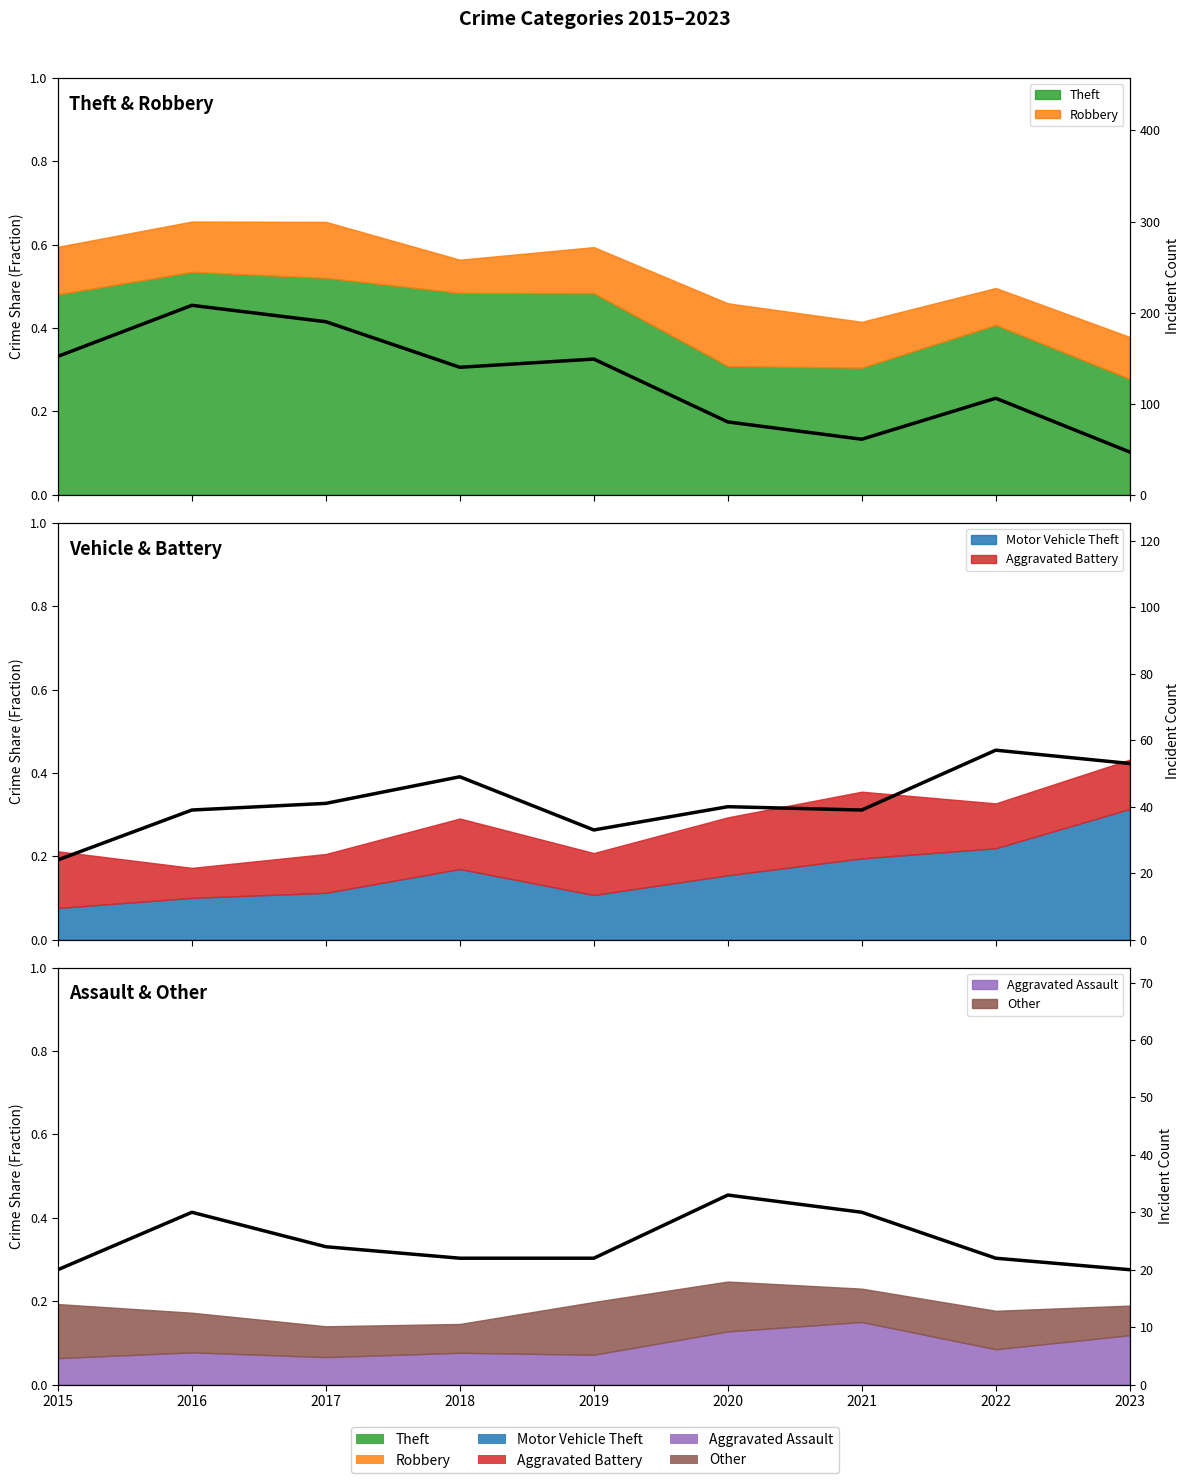

What is the sum of the Motor Vehicle Theft count values at 2018 and 2021?

88